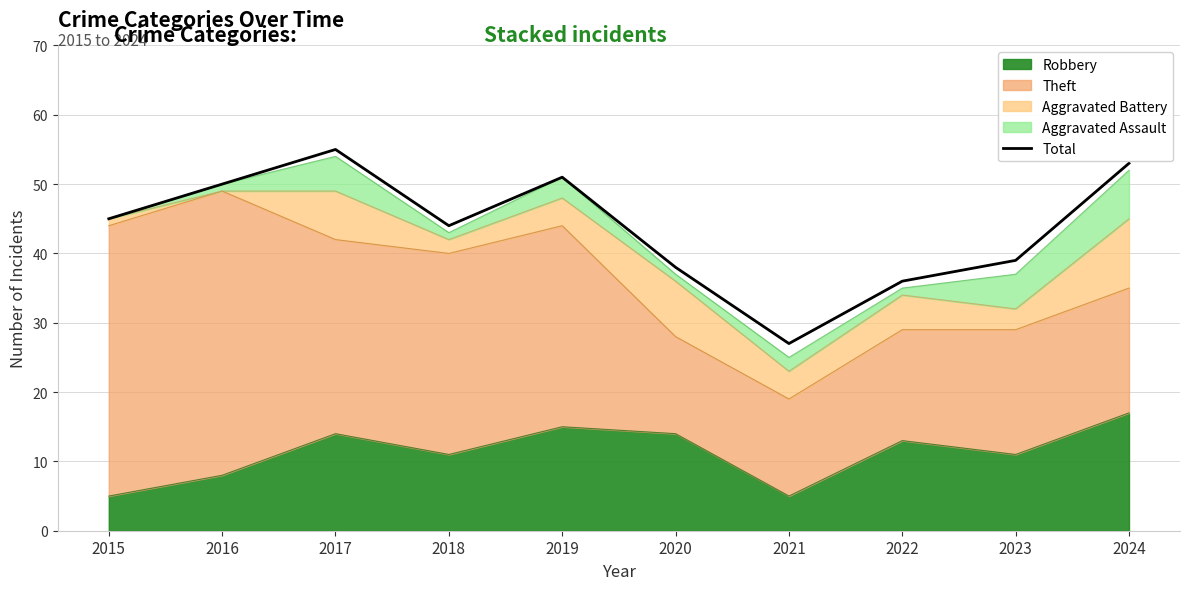

What is the value of the 3rd point from the left?

55